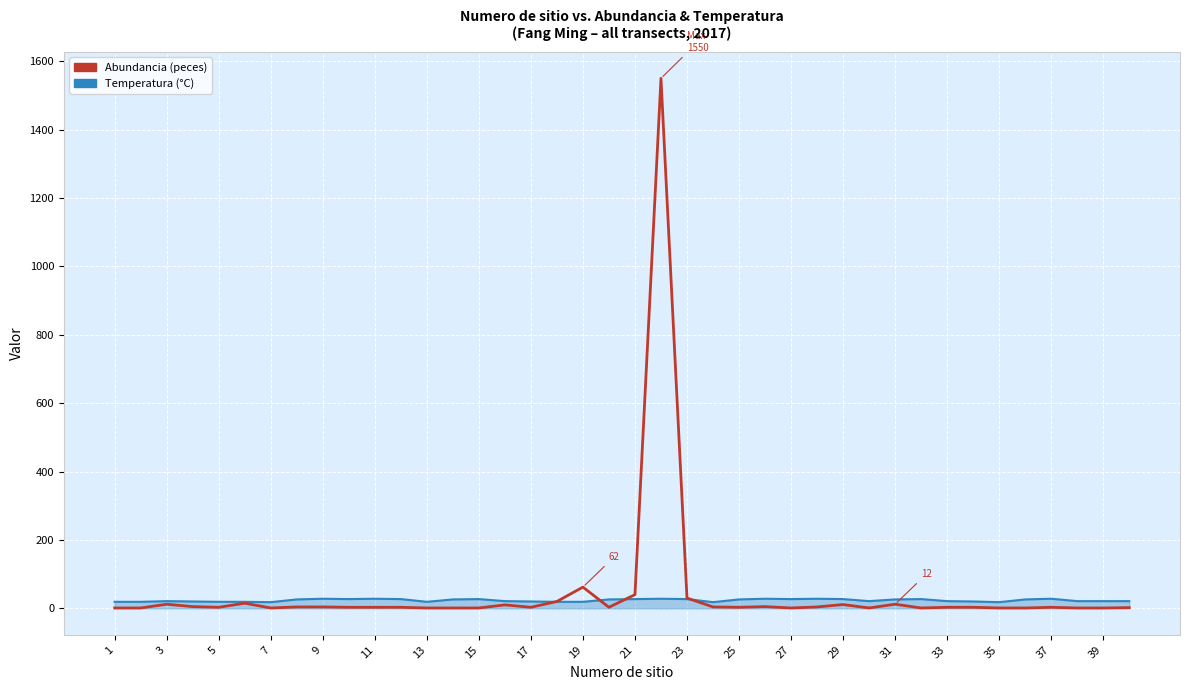

What is the greatest value displayed?

1550